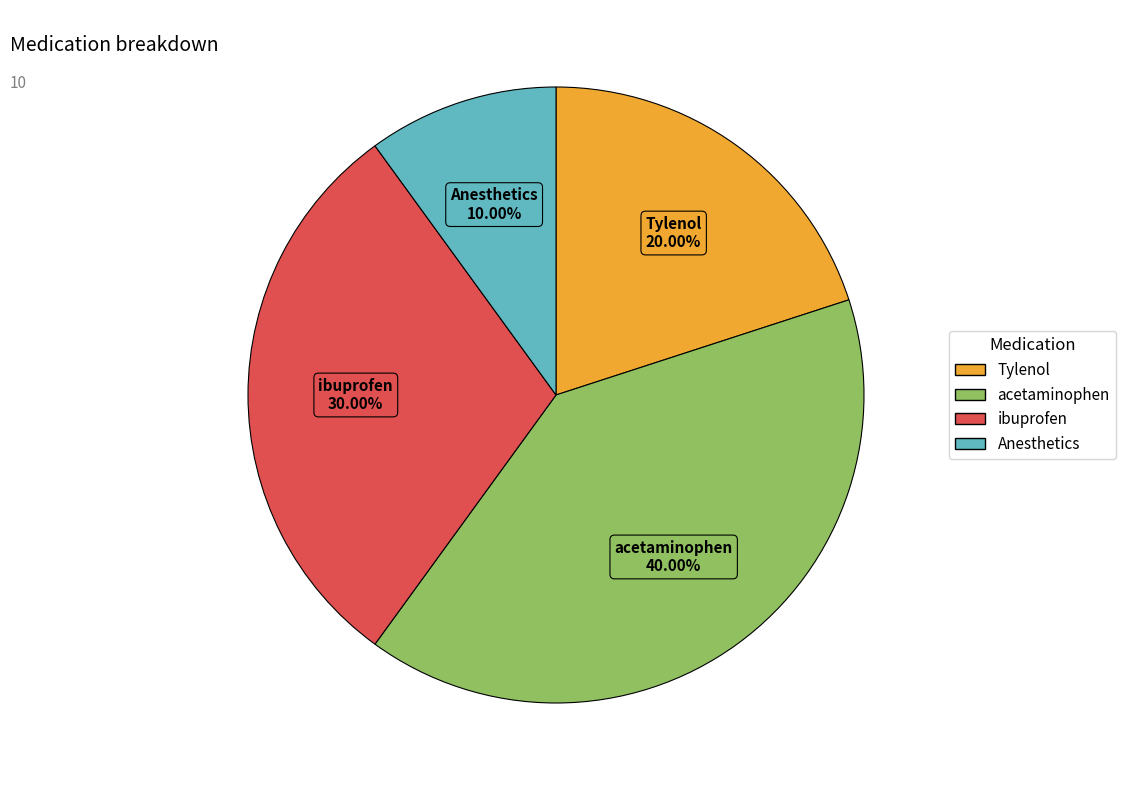

Is there any slice that represents more than half of the pie?

No